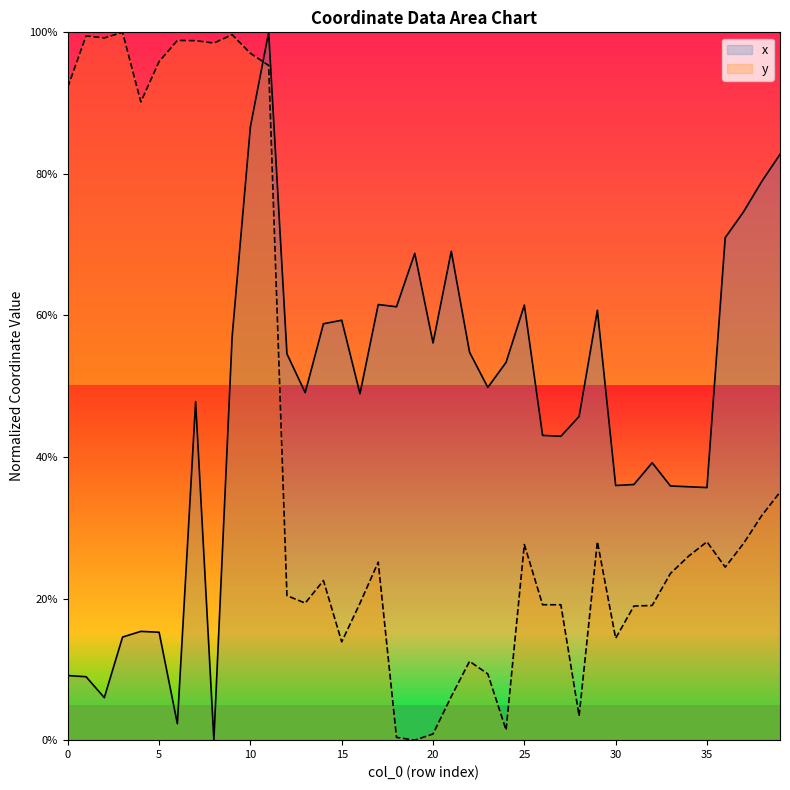

What is the sum of the x values at 18 and 17?

1.2